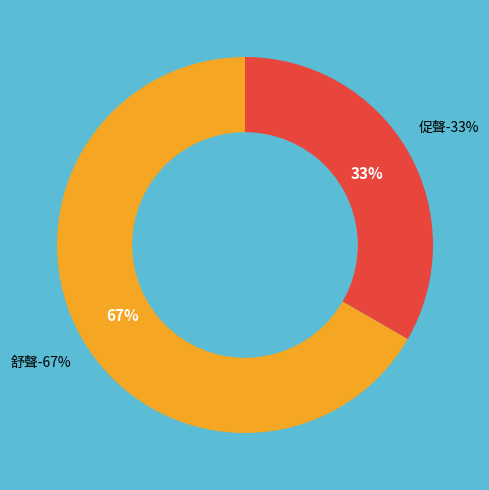

To the nearest percent, what is the average slice percentage?

50%